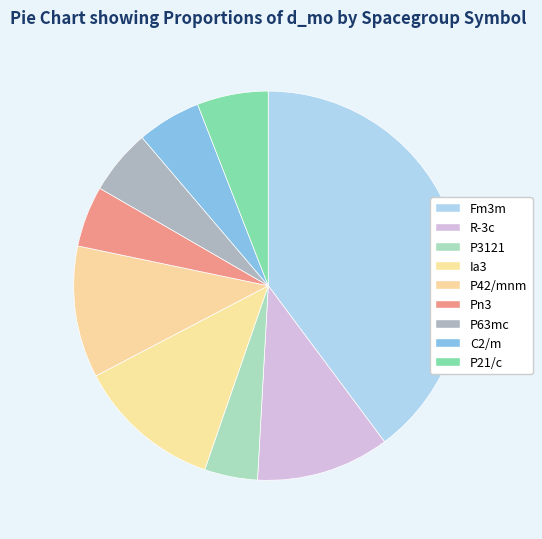

How many segments does this pie chart have?

9